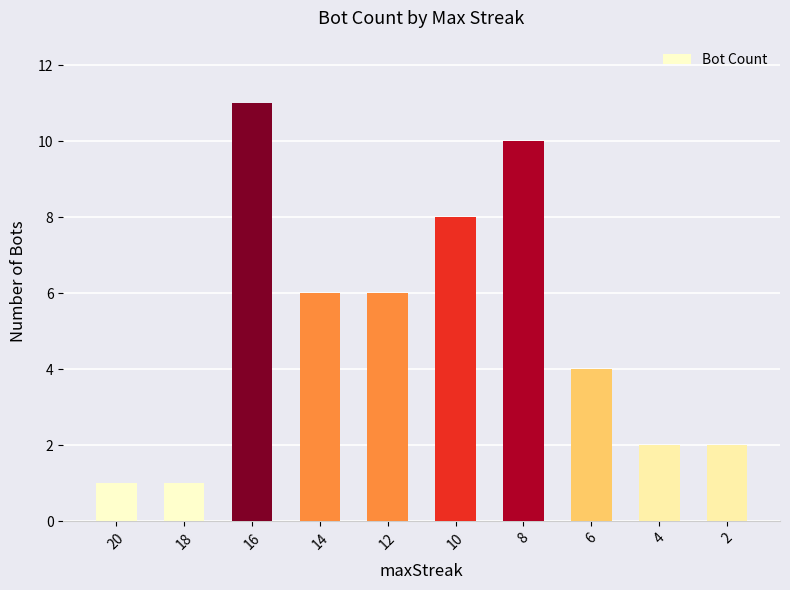

The value at 20 is 2. True or false?

False